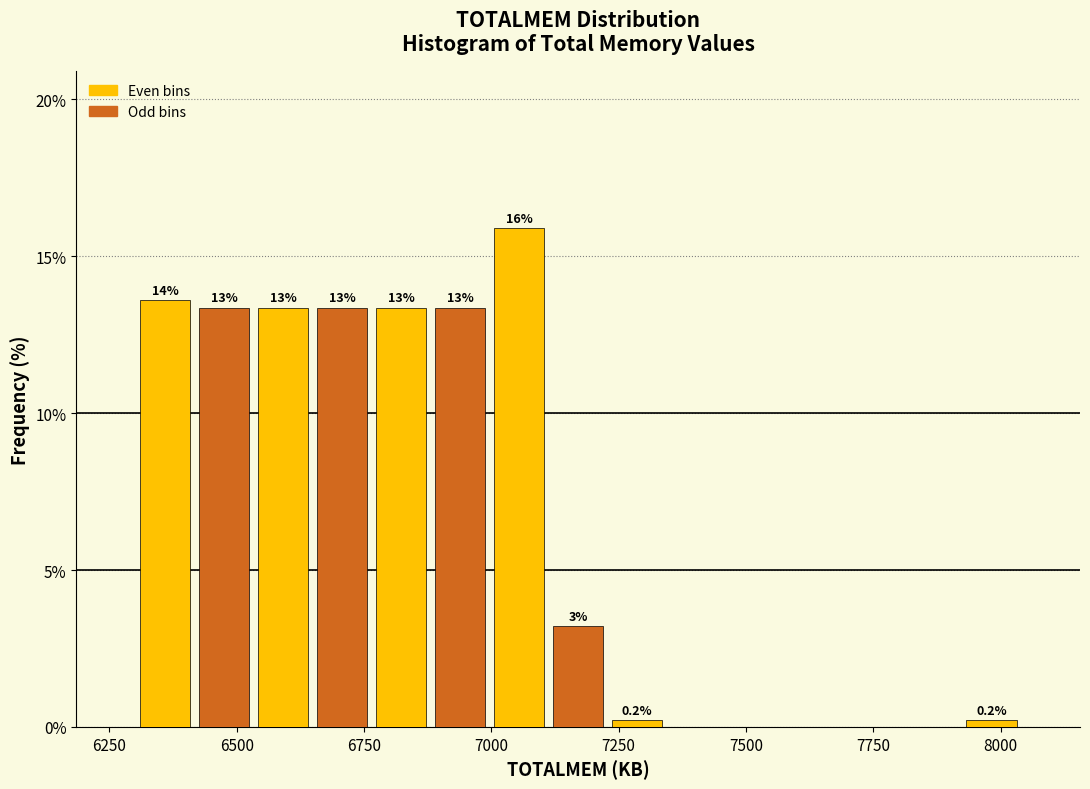

Around what value on the x-axis is the tallest bar? Give the approximate position of its centre, as read against the axis.

7050